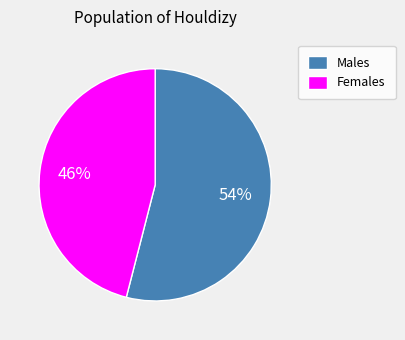

To the nearest percent, what is the average slice percentage?

50%